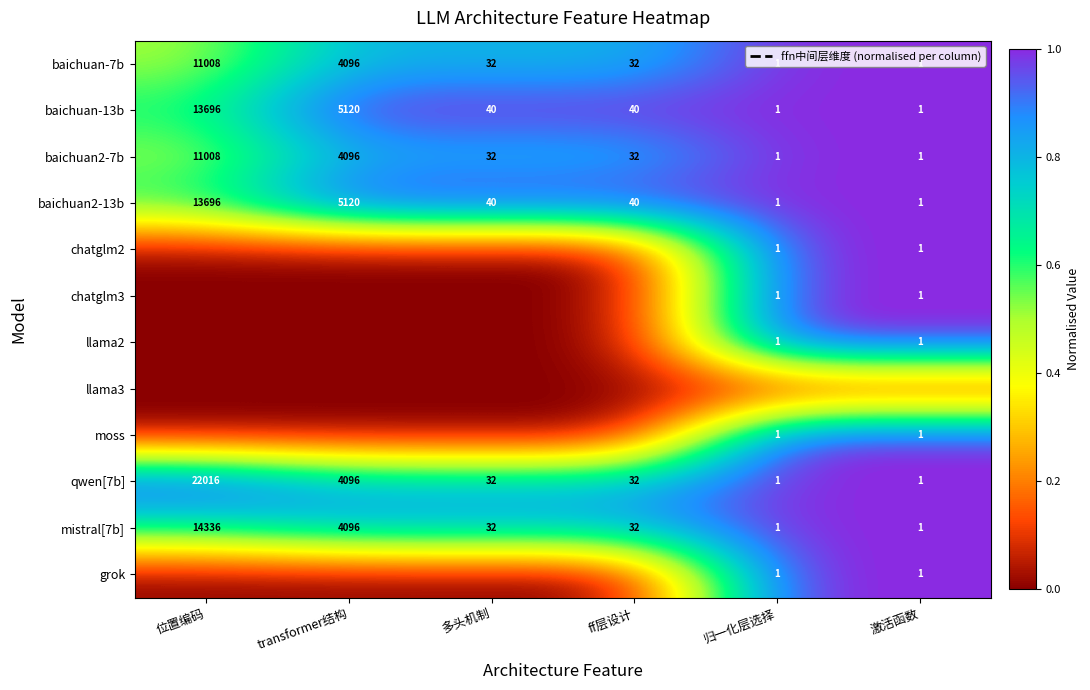

Where is qwen[7b] nearest to the value 11008?

transformer结构